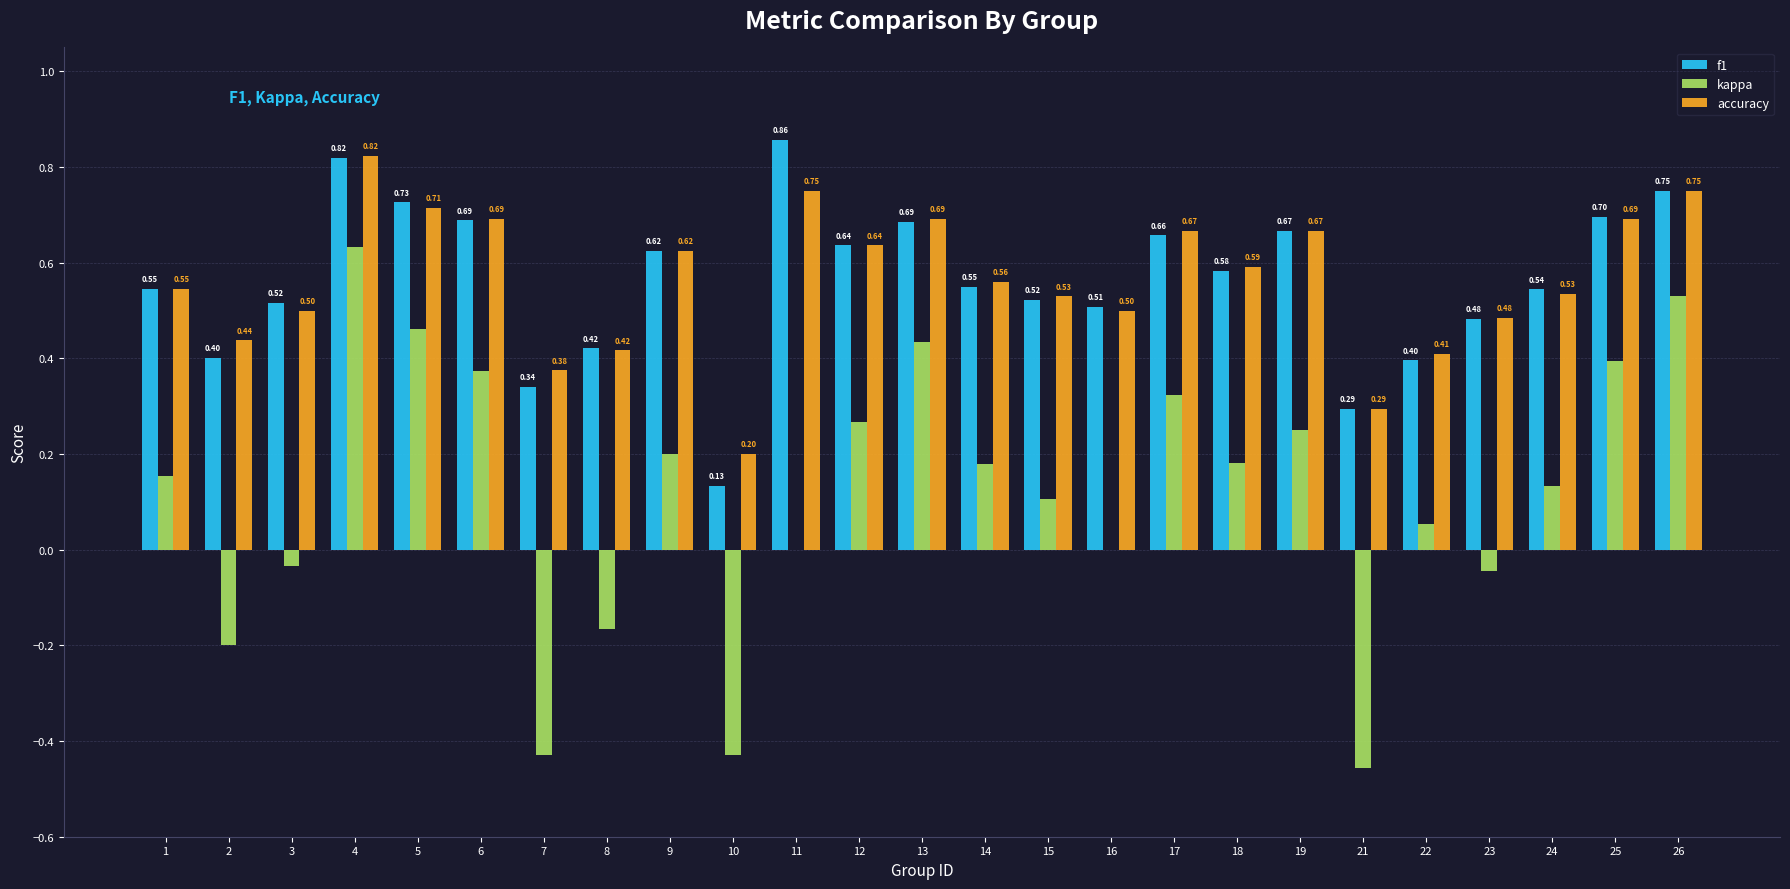

What is the sum of the kappa values at 5 and 11?

0.5